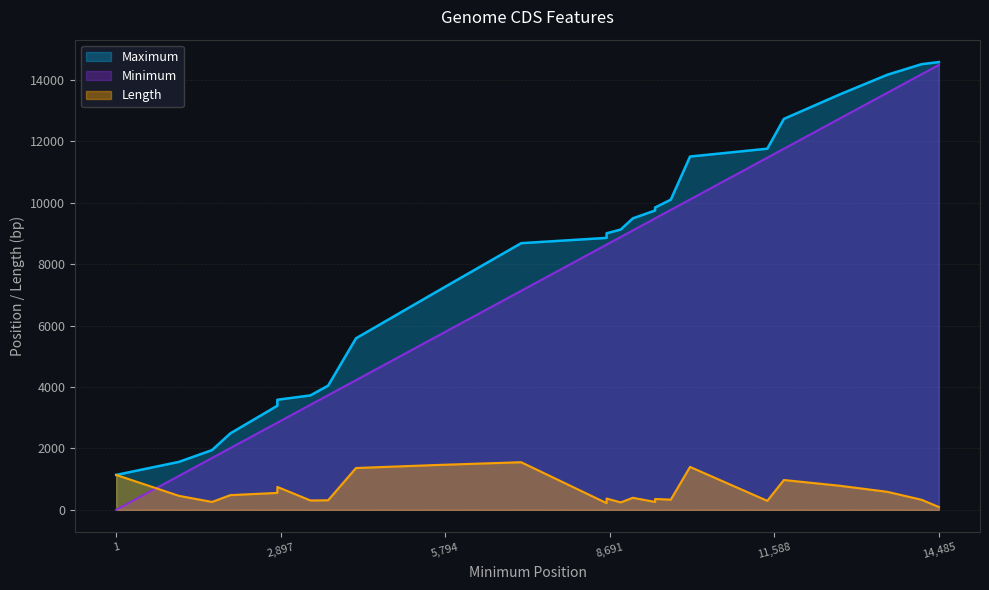

How many data points in Length are less than 393?

12